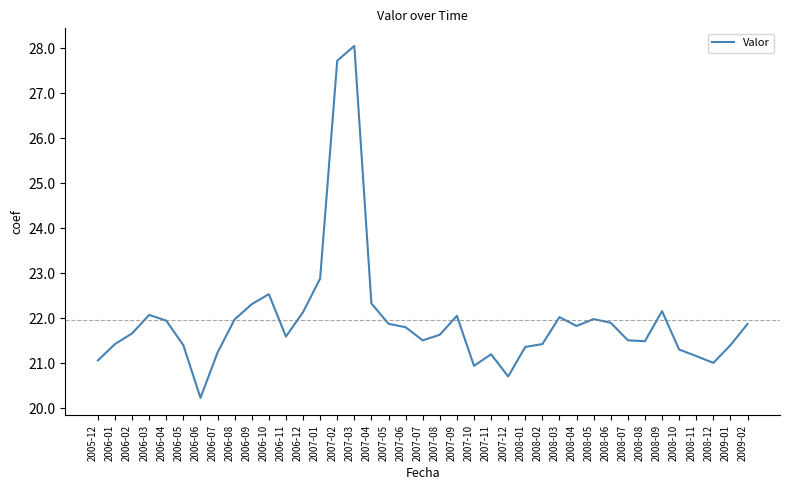

Which category has the lowest value across all series?

2006-06